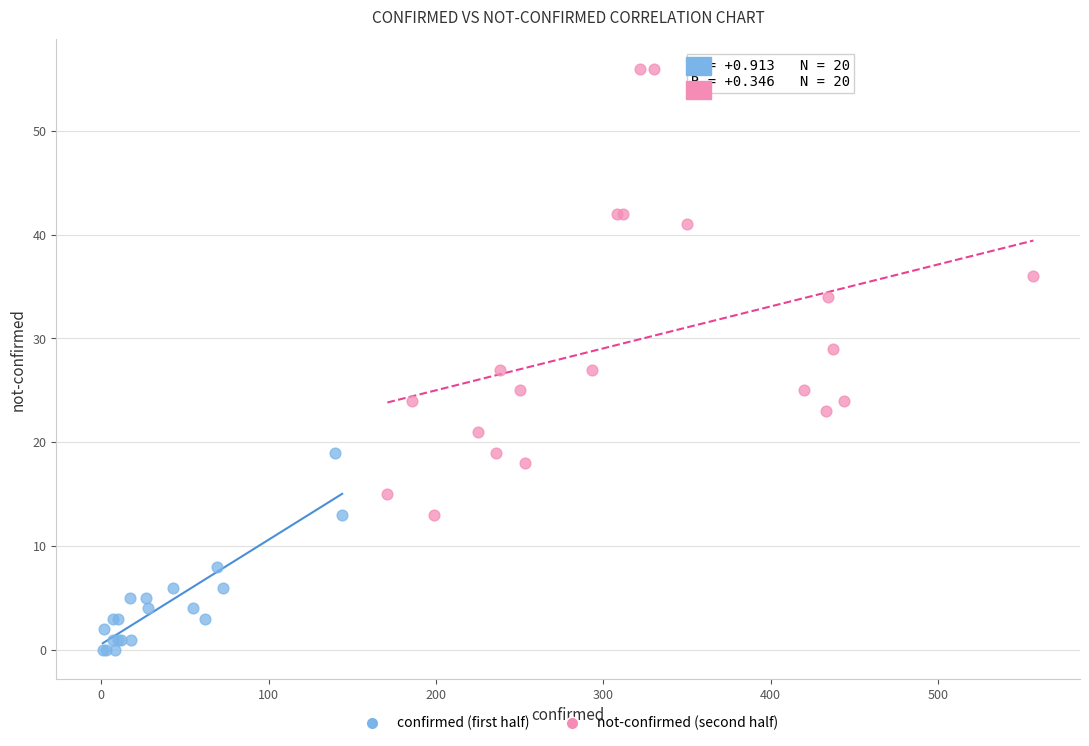

Which series reaches the minimum Y coordinate?

confirmed (first half)